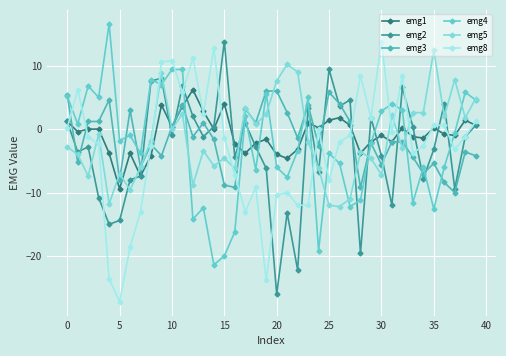

How many lines are shown in the chart?

6